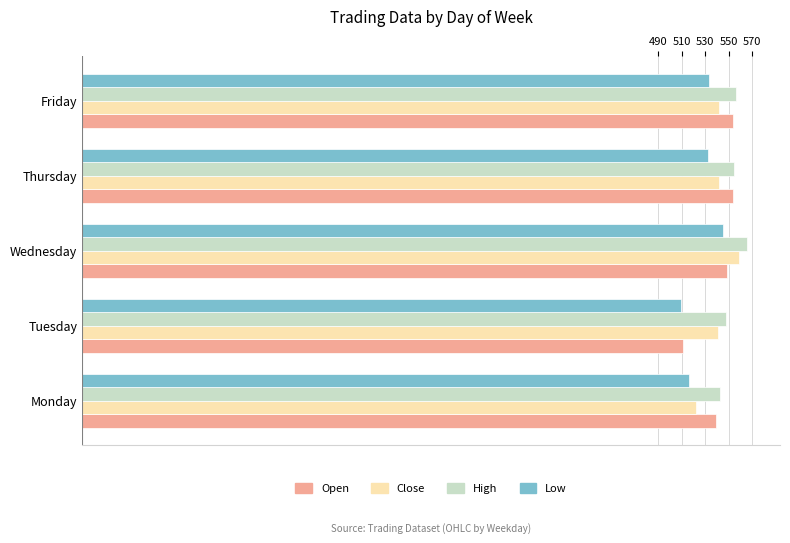

The value of Low at Monday is 148.1. True or false?

False